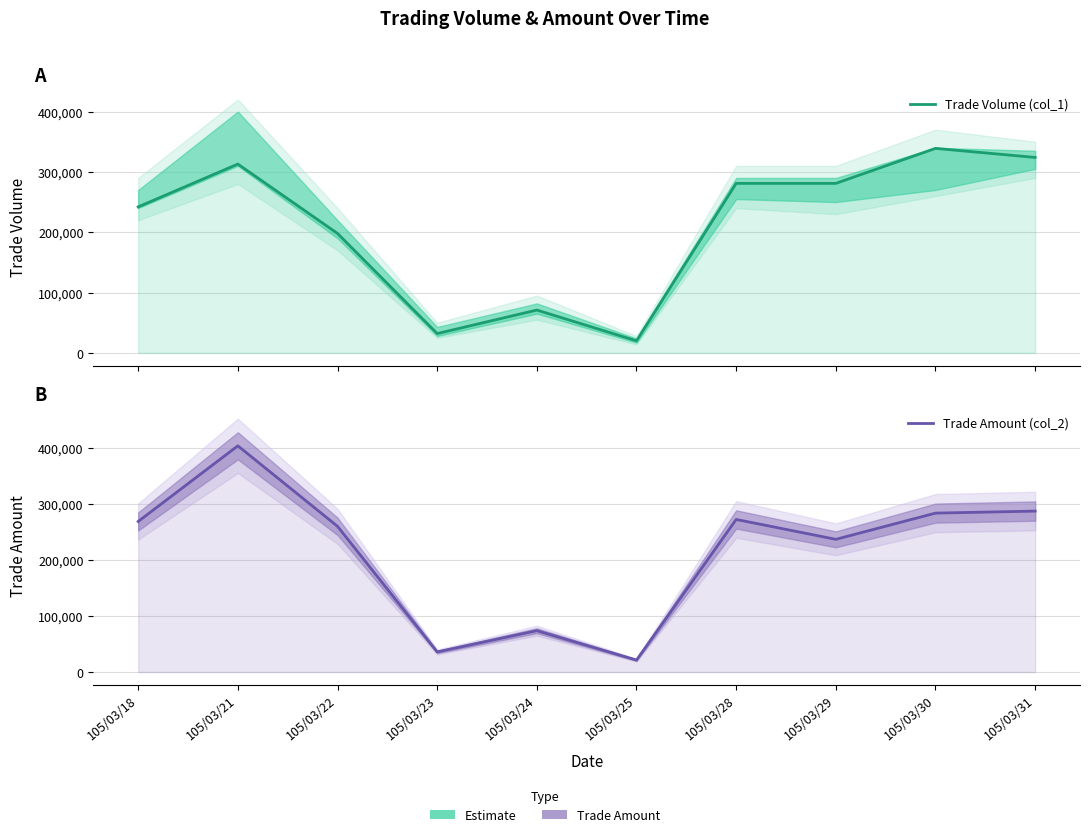

Between 105/03/29 and 105/03/22, which is larger?

105/03/29